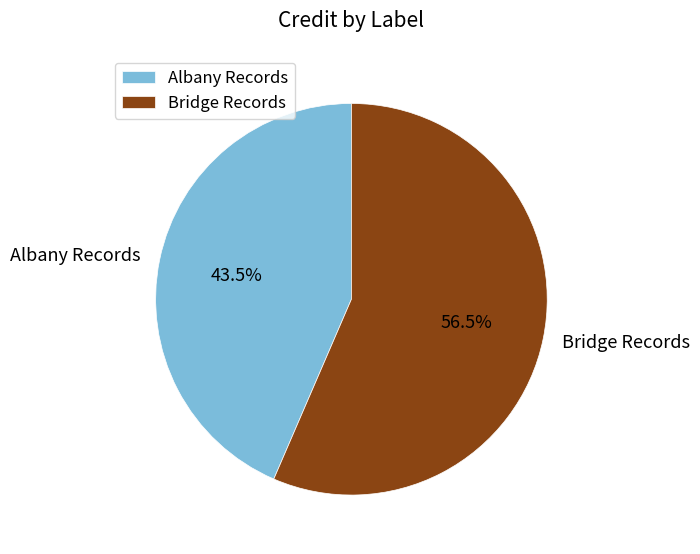

Which has a higher value, Albany Records or Bridge Records?

Bridge Records